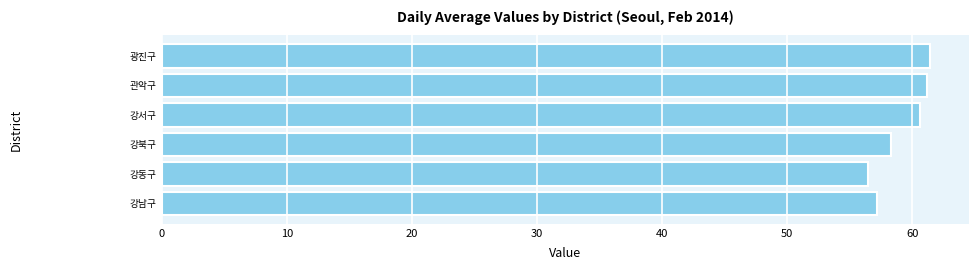

How many data points does each series have?

6